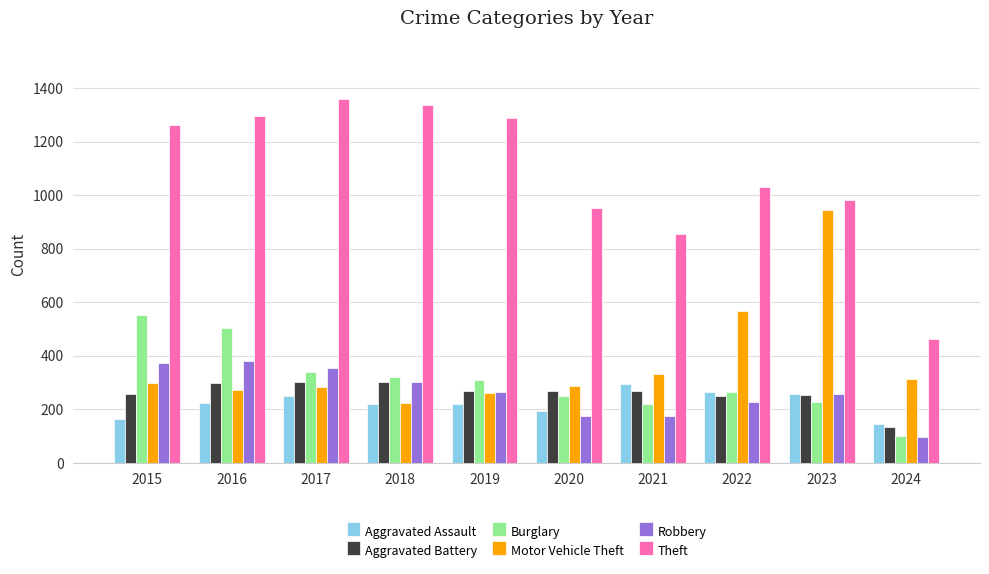

Where does the Aggravated Battery series first go above 268?

2016